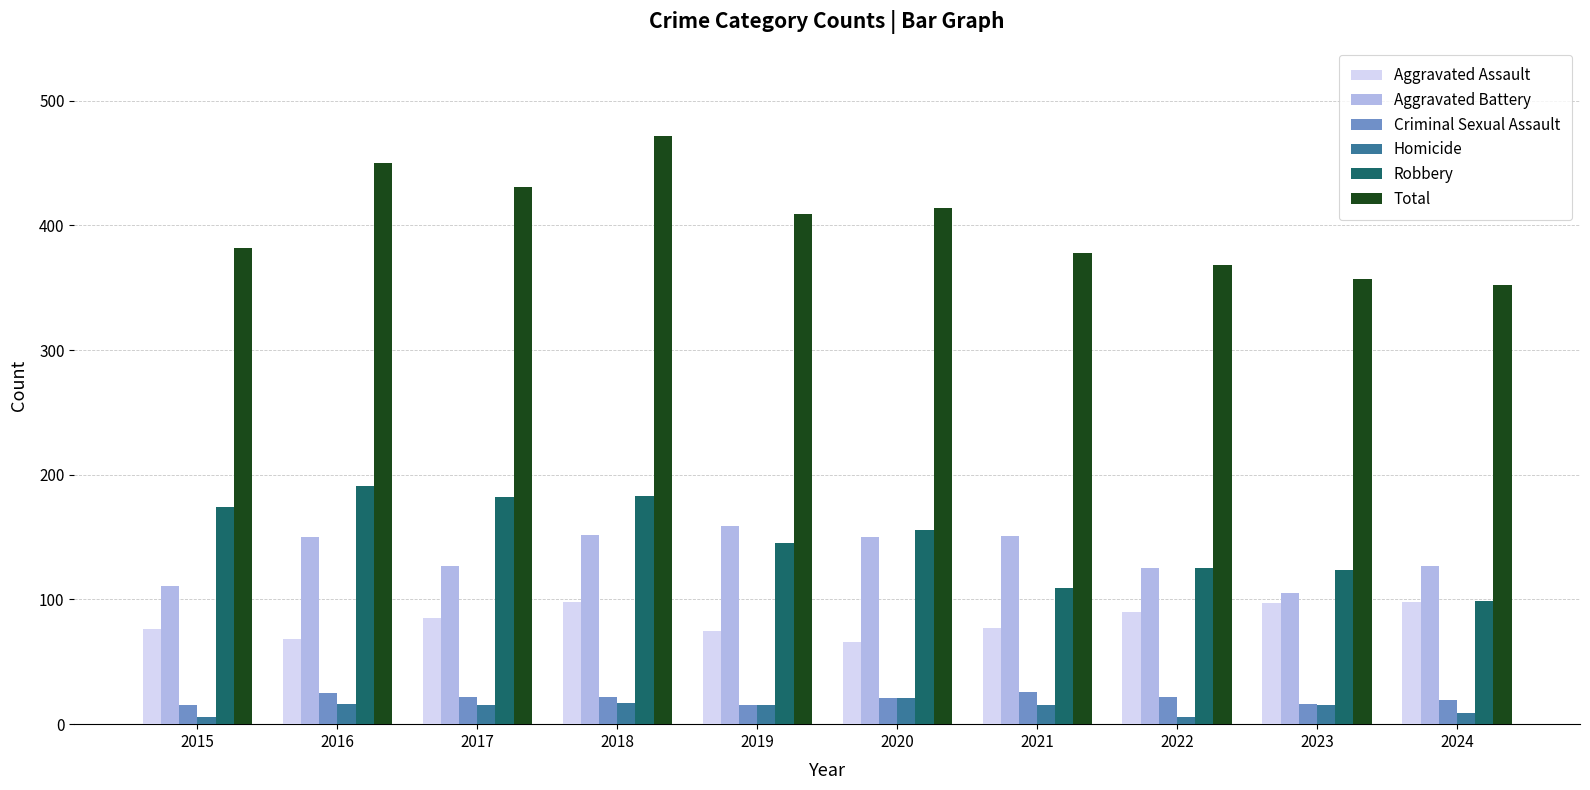

How many distinct data groups are displayed?

6